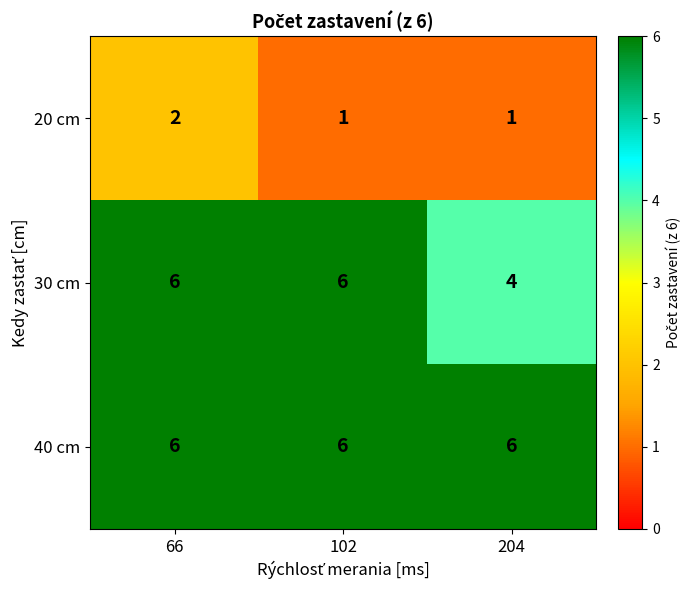

Count the 30 cm values in the range 4 to 6.

3